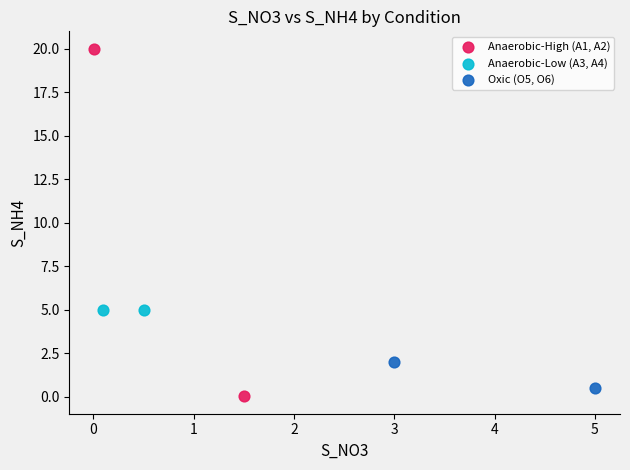

What are all the series names shown in the legend?

Anaerobic-High (A1, A2), Anaerobic-Low (A3, A4), Oxic (O5, O6)